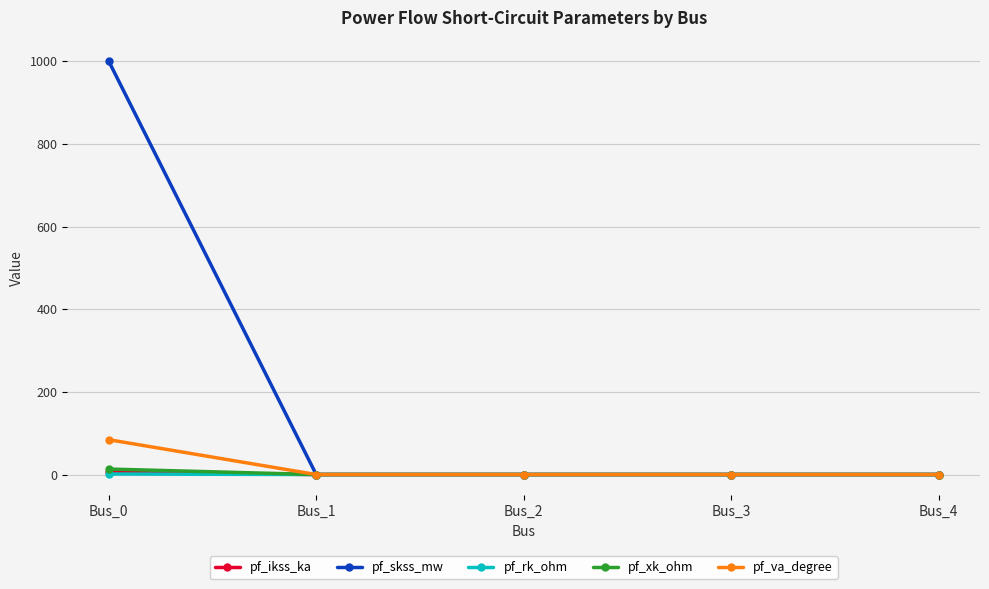

Which series has the largest range (max minus min)?

pf_skss_mw